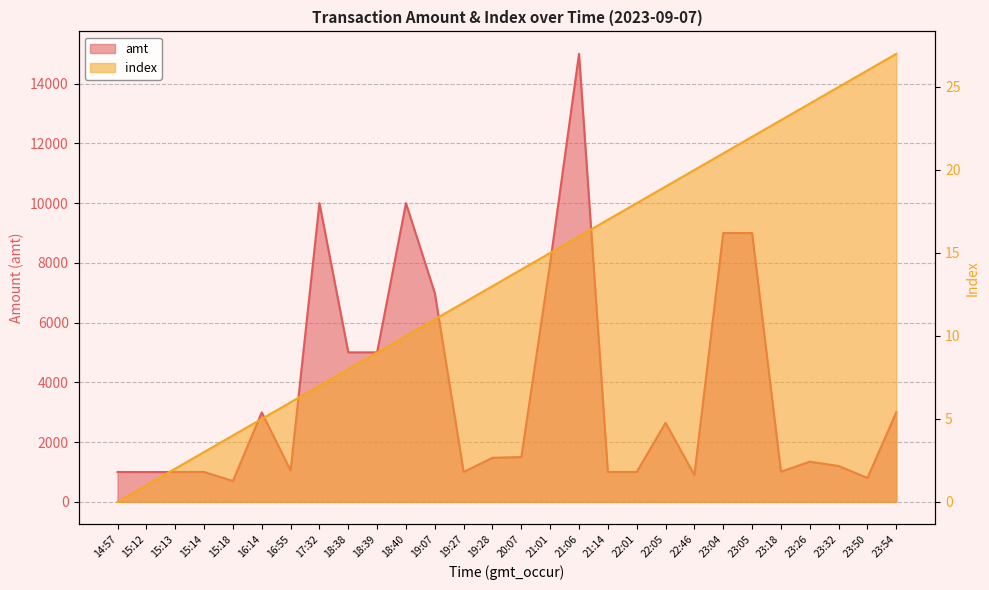

How many values in the index series exceed 14?

13